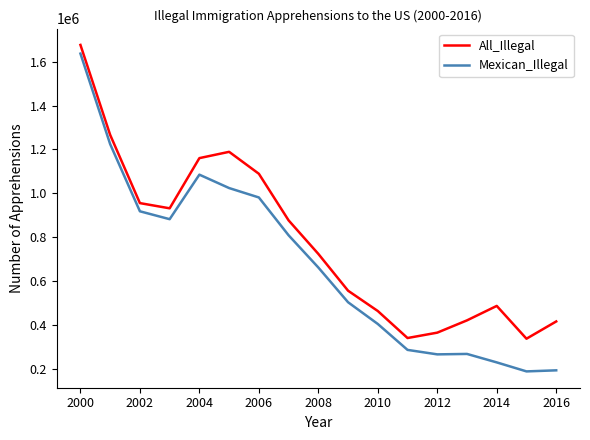

What is the difference between the maximum and minimum values in the All_Illegal series?

1339321